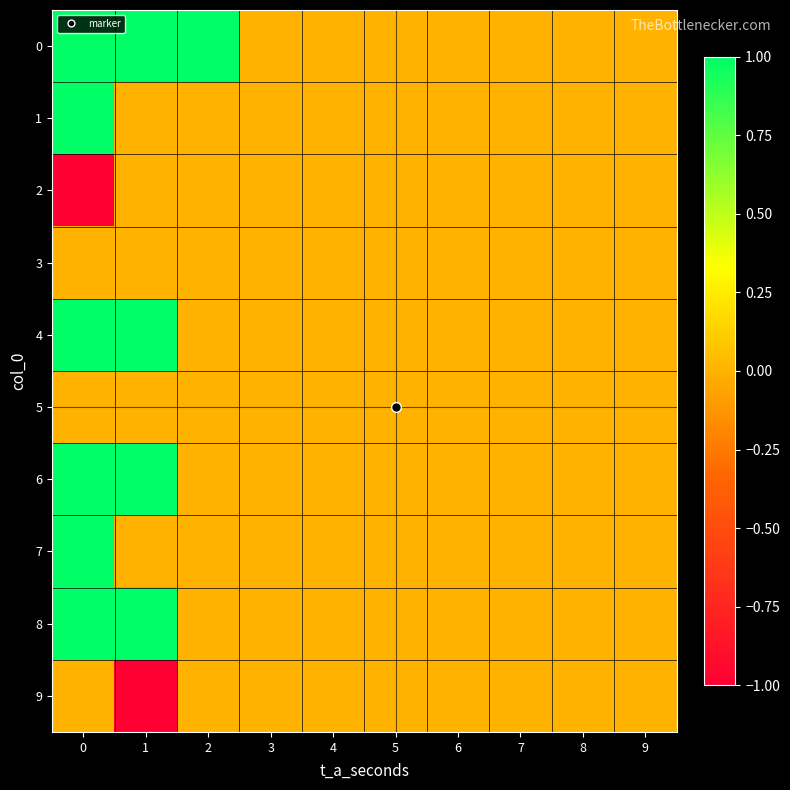

At 8, list the series in order from largest to smallest.

row_0, row_1, row_2, row_3, row_4, row_5, row_6, row_7, row_8, row_9